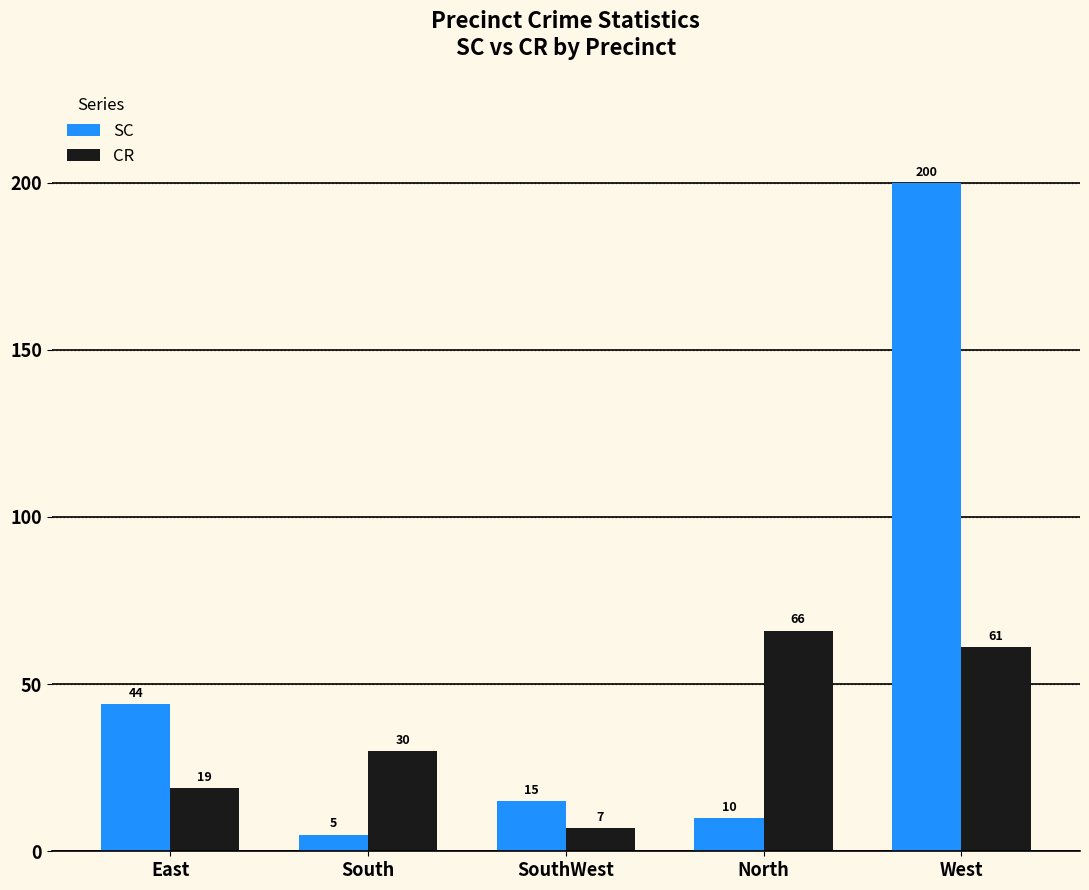

What are all the series names shown in the legend?

SC, CR